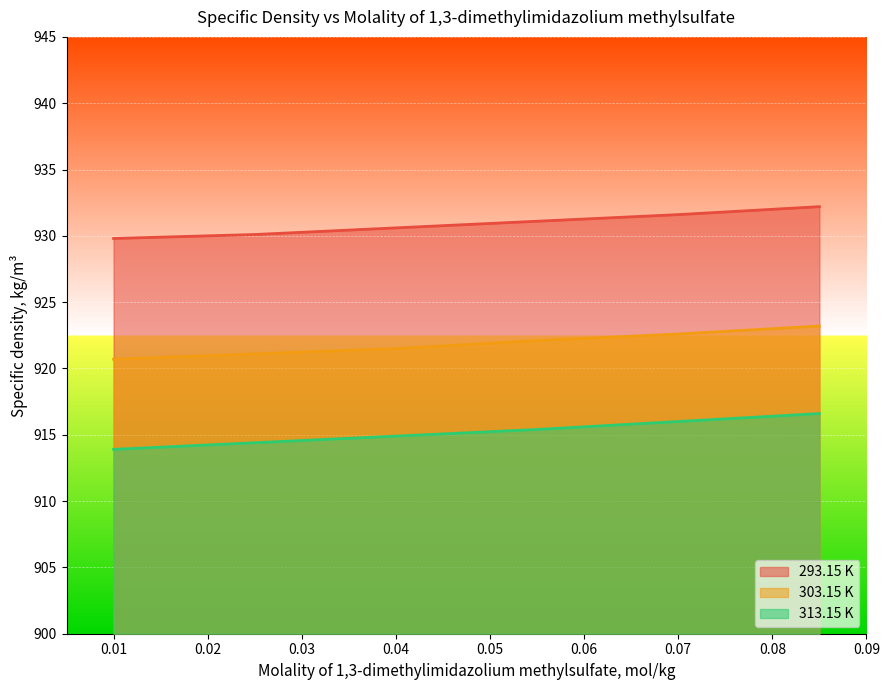

Which series changed the most between 0.01 and 0.07?

313.15 K